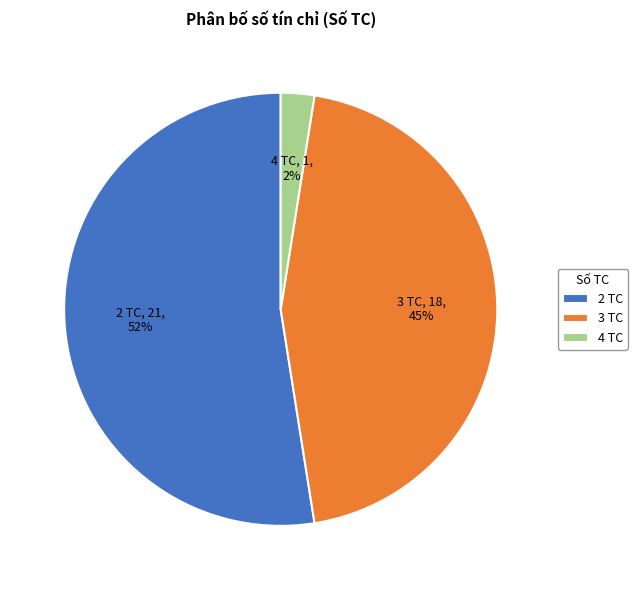

Combined, do 4 TC and 3 TC account for over 50%?

No